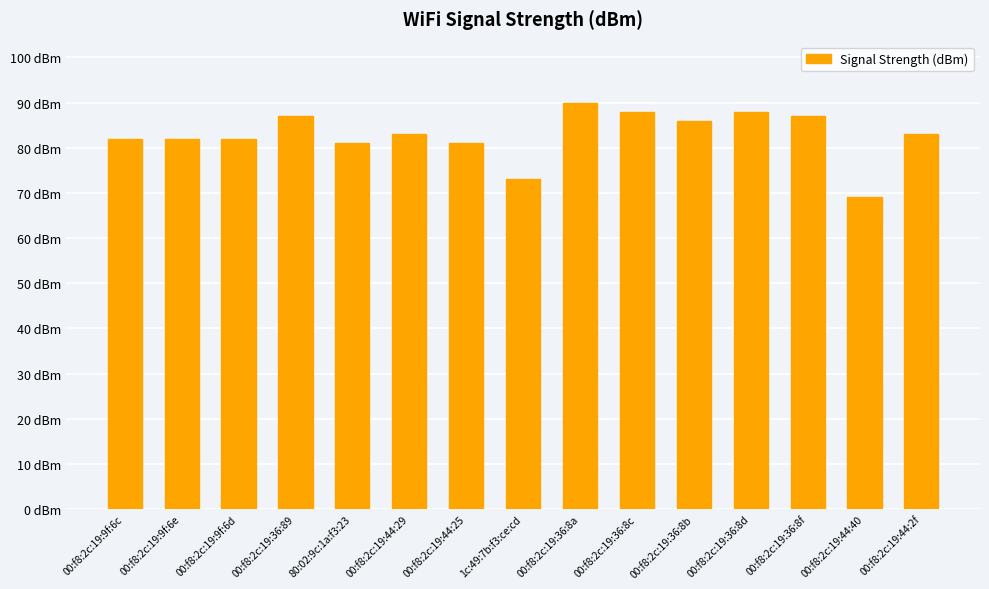

Where does the data first go above 83?

00:f8:2c:19:36:89